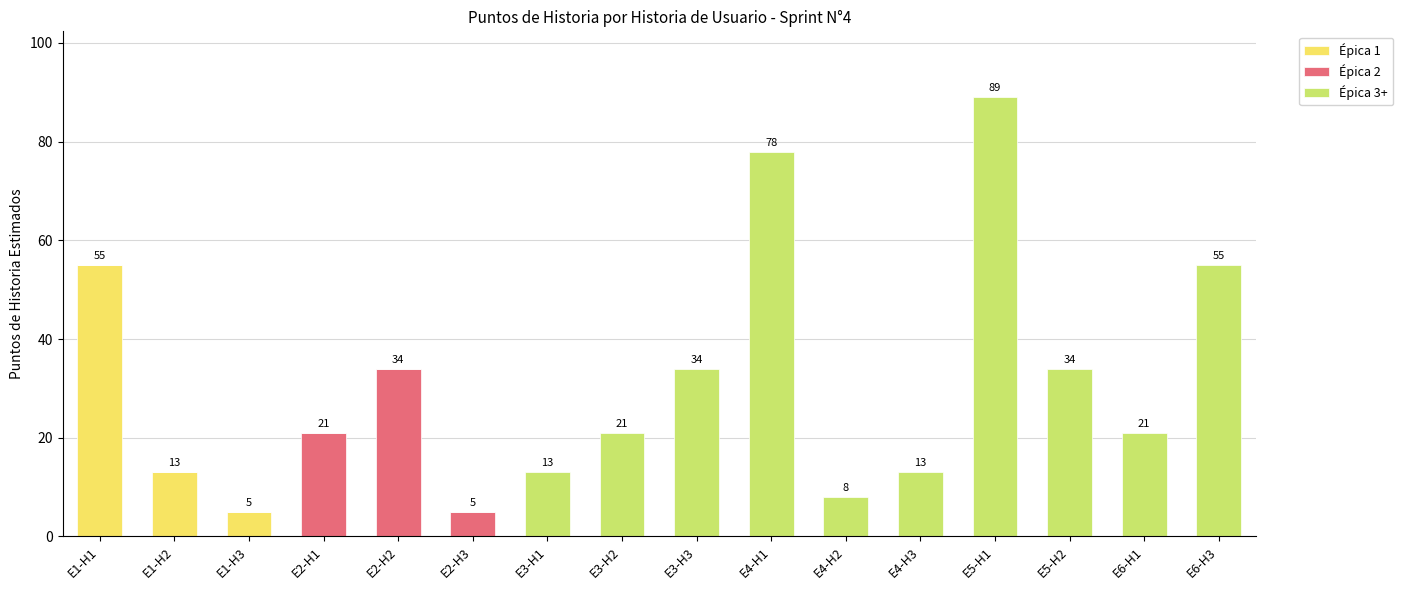

How many categories are shown in the chart?

16